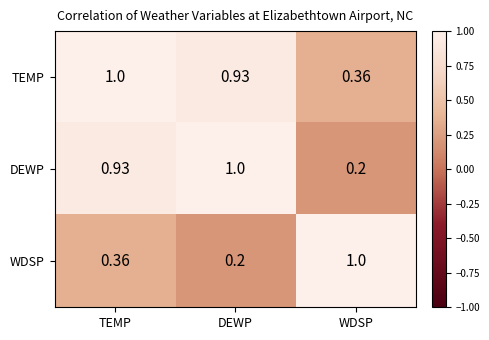

Rank the series by their average value, from lowest to highest.

WDSP, DEWP, TEMP